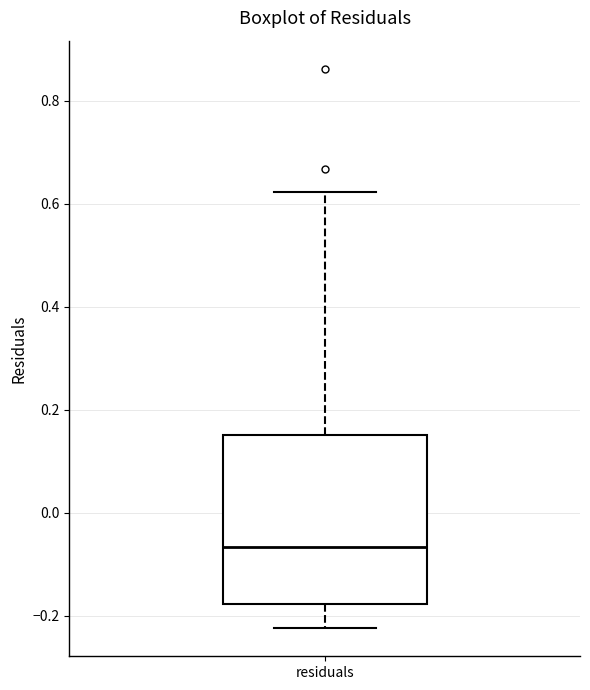

Read this box plot against the y-axis: the position of the median line, the range covered by the box, and the ends of both whiskers. The values are not printed on the chart, so give them approximately, as read against the axis.

median -0.06, box -0.18 to 0.16, whiskers -0.22 to 0.62